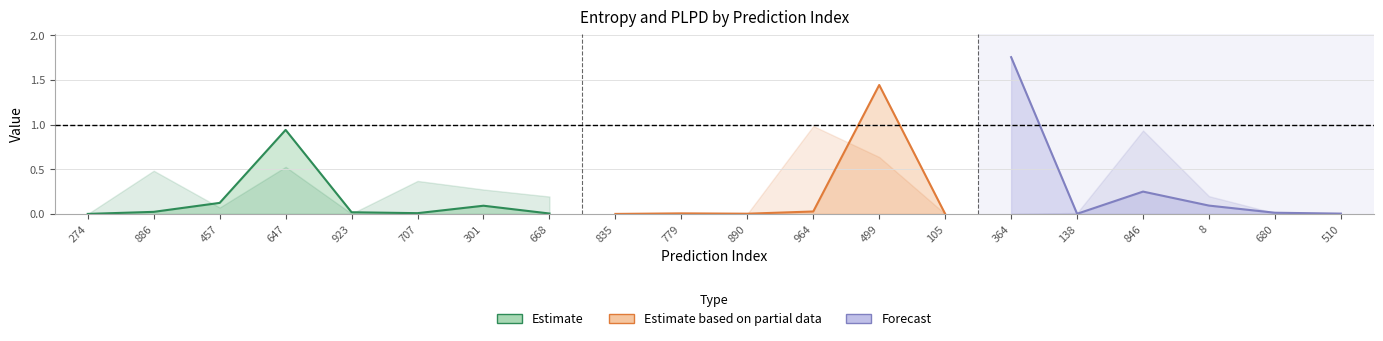

What is the label of the 10th point from the left?

779